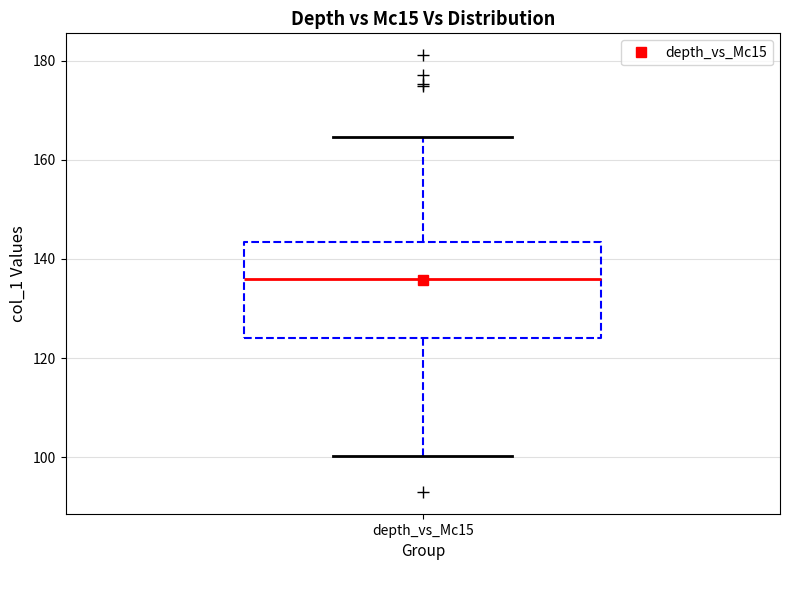

Where does the median line of the box for depth_vs_Mc15 sit on the y-axis? The values are not printed on the chart, so give them approximately, as read against the axis.

136